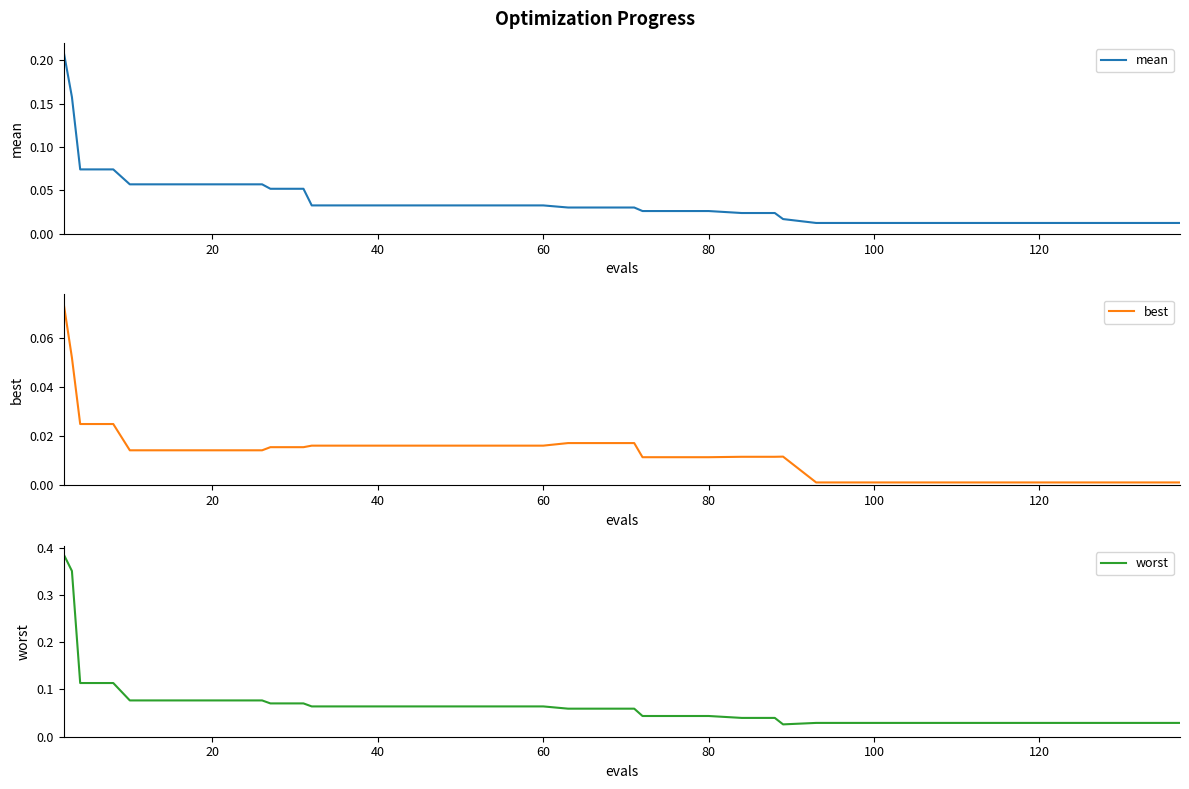

How many interior local peaks does the best series have?

1